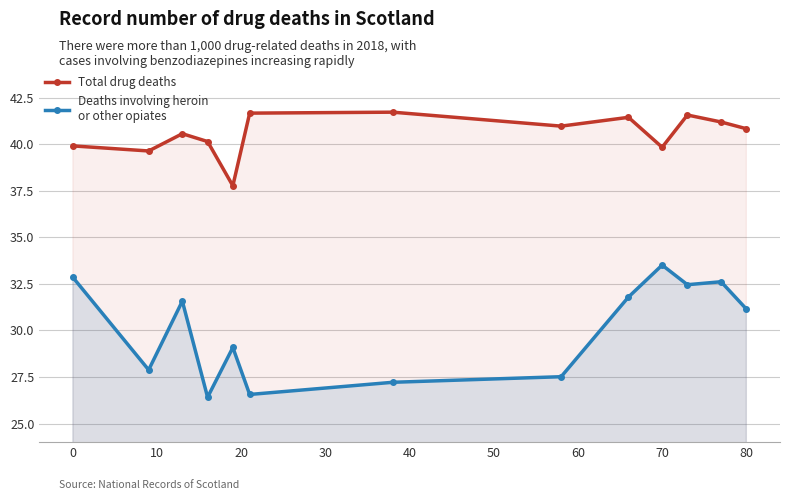

At how many categories does at least one series exceed 35?

13